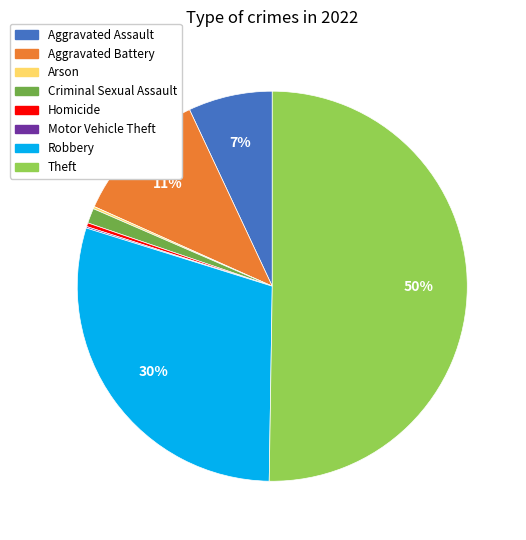

To the nearest percent, what is the average slice percentage?

12%